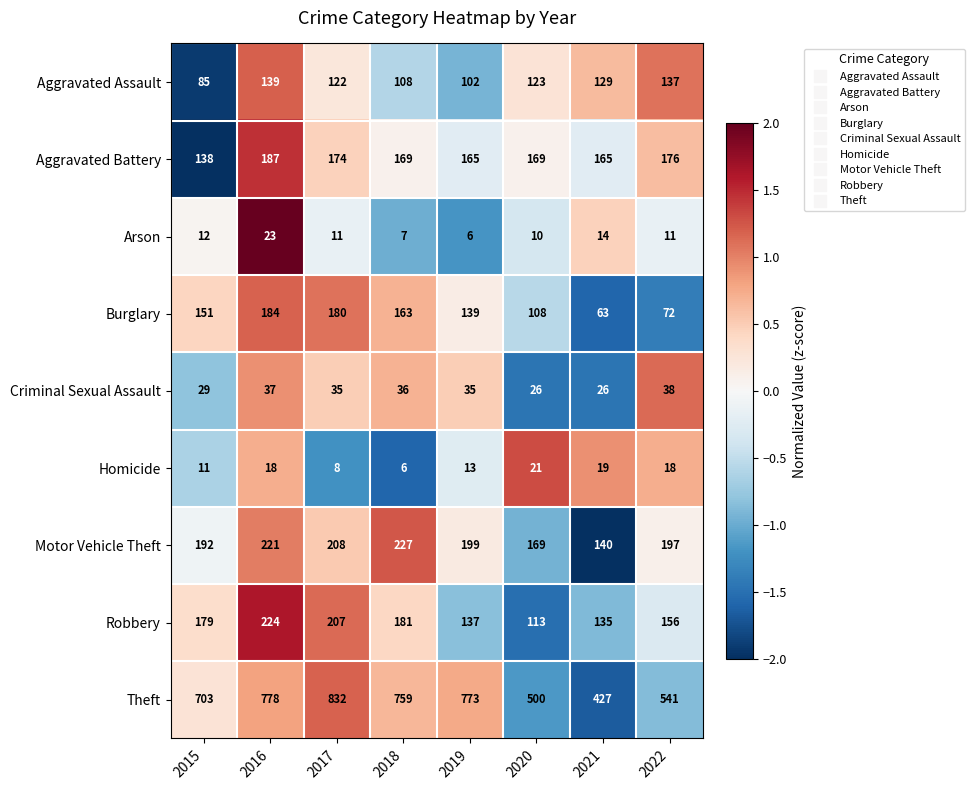

True or false: Burglary has a value of 139 at 2019.

True